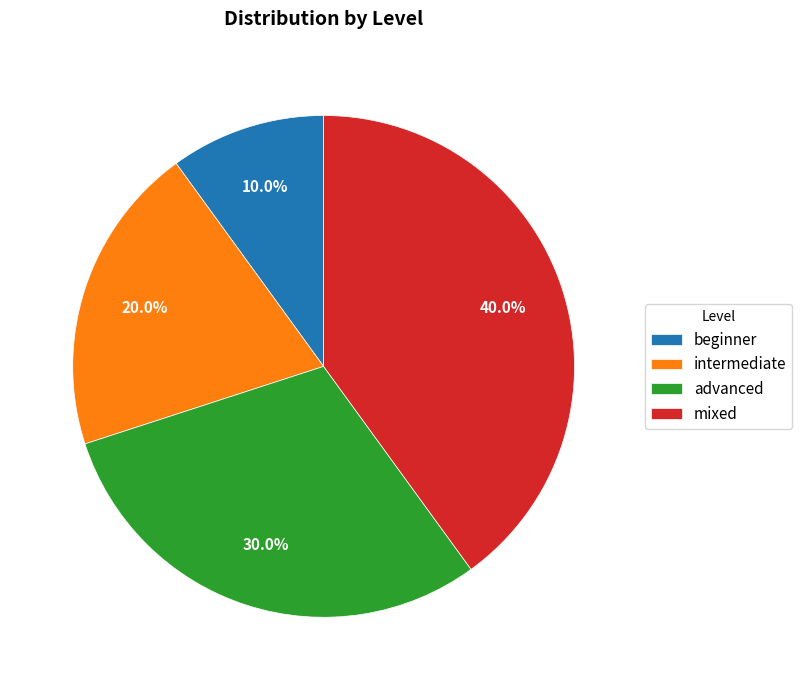

Is it true that advanced is 30% of the pie?

True